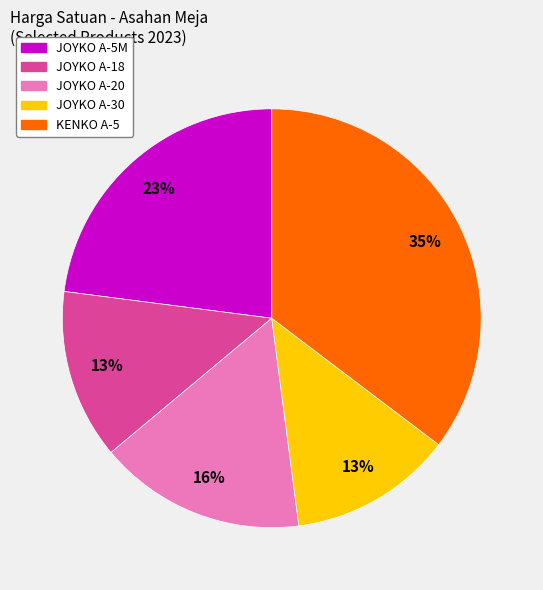

Does any single category account for the majority?

No